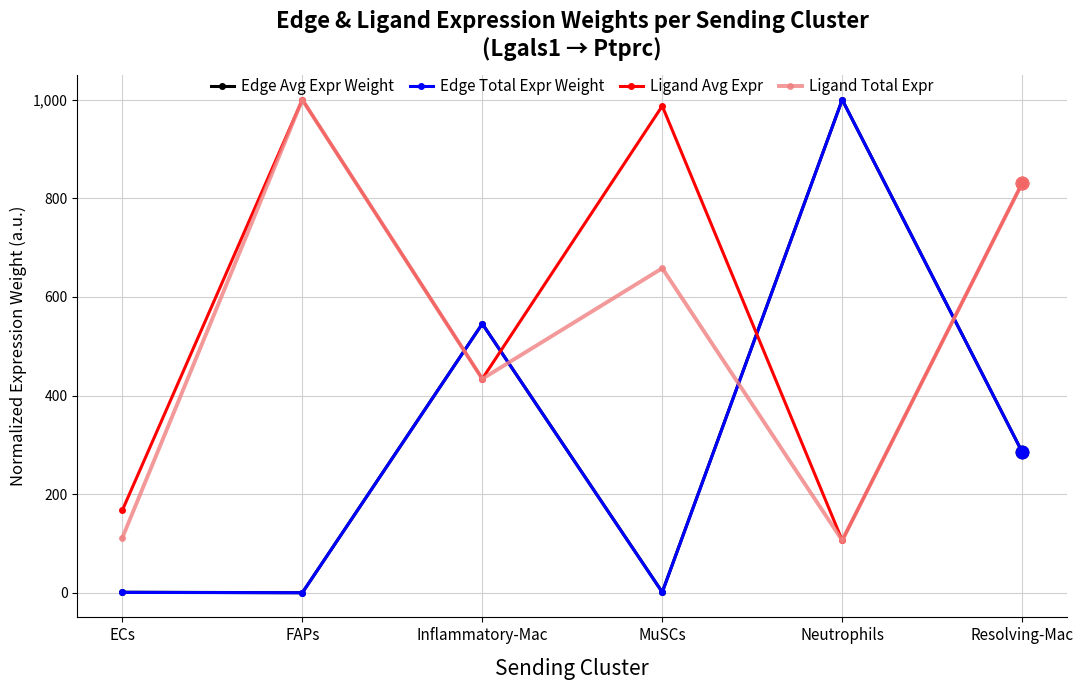

Which series has the largest total across all categories?

Ligand Avg Expr